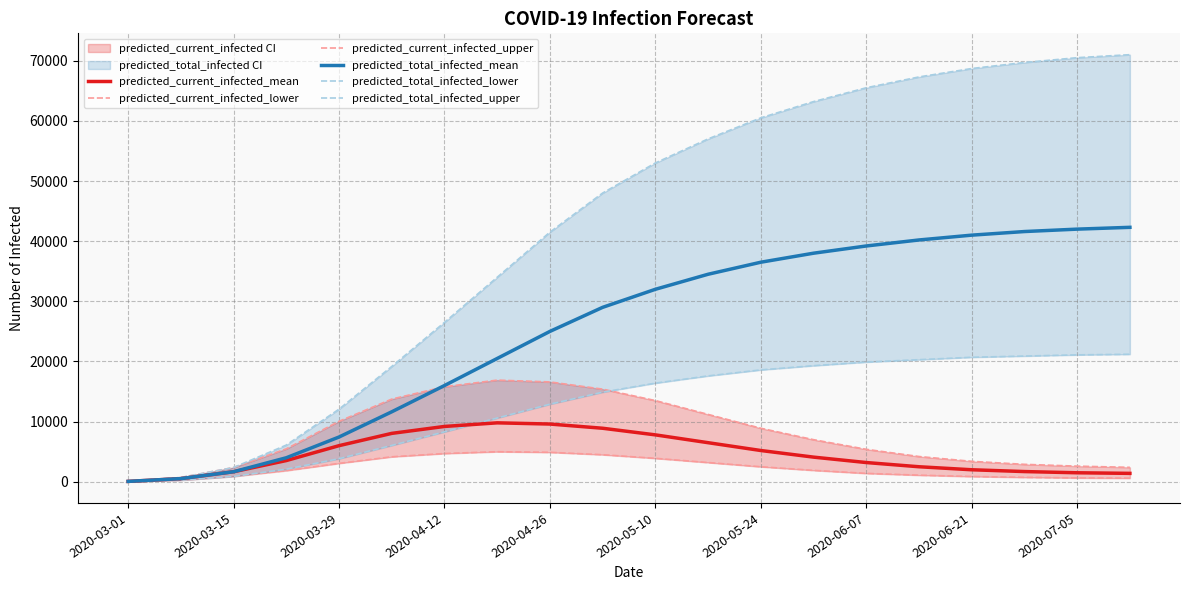

True or false: predicted_current_infected_lower and predicted_total_infected_mean cross at least once.

False